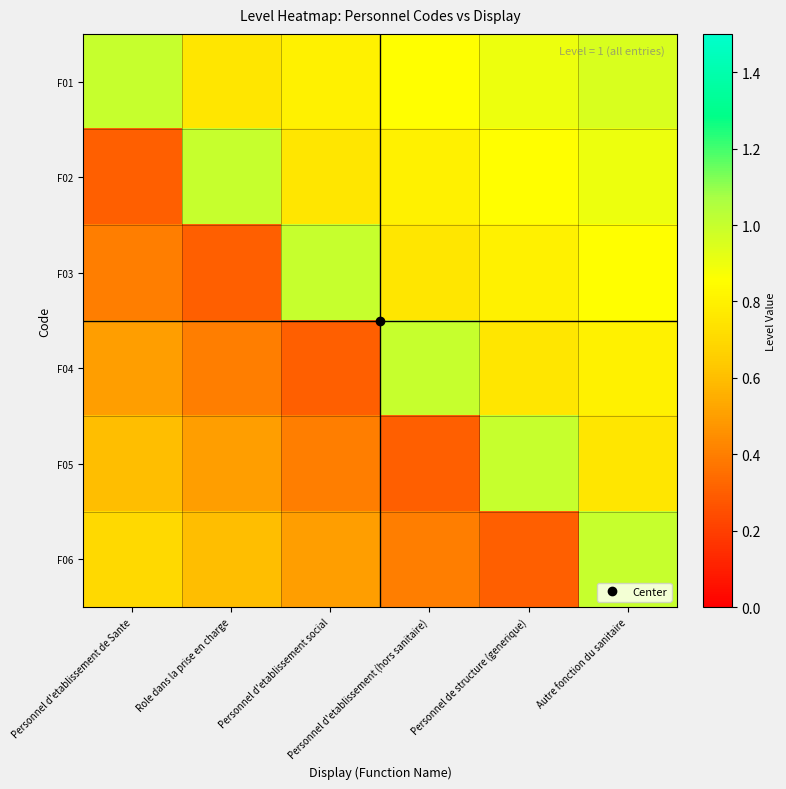

Reading left to right, what are all the values shown in this chart?

F01: Personnel d'etablissement de Sante=1.0	Role dans la prise en charge=0.8	Personnel d'etablissement social=0.8	Personnel d'etablissement (hors sanitaire)=0.8	Personnel de structure (generique)=0.9	Autre fonction du sanitaire=0.9
F02: Personnel d'etablissement de Sante=0.3	Role dans la prise en charge=1.0	Personnel d'etablissement social=0.8	Personnel d'etablissement (hors sanitaire)=0.8	Personnel de structure (generique)=0.8	Autre fonction du sanitaire=0.9
F03: Personnel d'etablissement de Sante=0.4	Role dans la prise en charge=0.3	Personnel d'etablissement social=1.0	Personnel d'etablissement (hors sanitaire)=0.8	Personnel de structure (generique)=0.8	Autre fonction du sanitaire=0.8
F04: Personnel d'etablissement de Sante=0.5	Role dans la prise en charge=0.4	Personnel d'etablissement social=0.3	Personnel d'etablissement (hors sanitaire)=1.0	Personnel de structure (generique)=0.8	Autre fonction du sanitaire=0.8
F05: Personnel d'etablissement de Sante=0.6	Role dans la prise en charge=0.5	Personnel d'etablissement social=0.4	Personnel d'etablissement (hors sanitaire)=0.3	Personnel de structure (generique)=1.0	Autre fonction du sanitaire=0.8
F06: Personnel d'etablissement de Sante=0.7	Role dans la prise en charge=0.6	Personnel d'etablissement social=0.5	Personnel d'etablissement (hors sanitaire)=0.4	Personnel de structure (generique)=0.3	Autre fonction du sanitaire=1.0